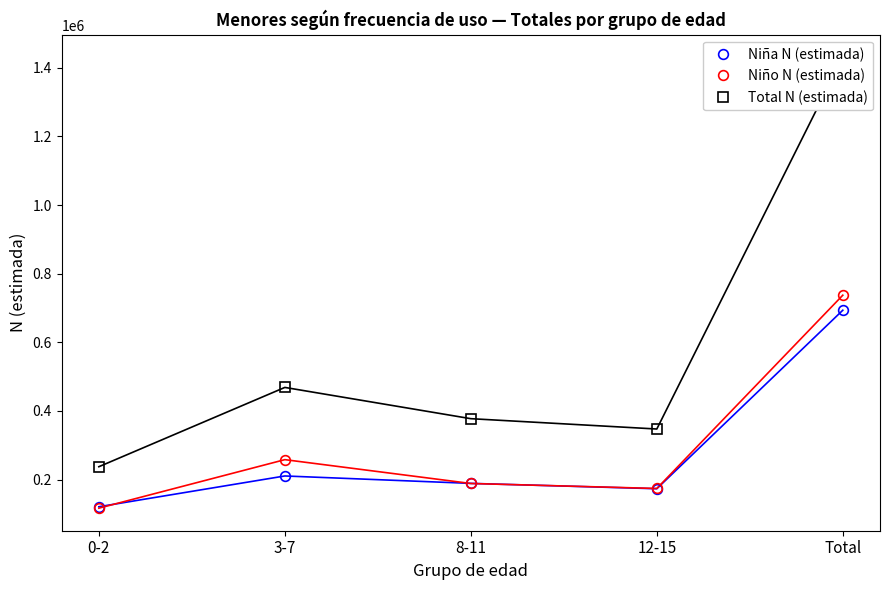

What is the label of the 2nd point from the right?

12-15